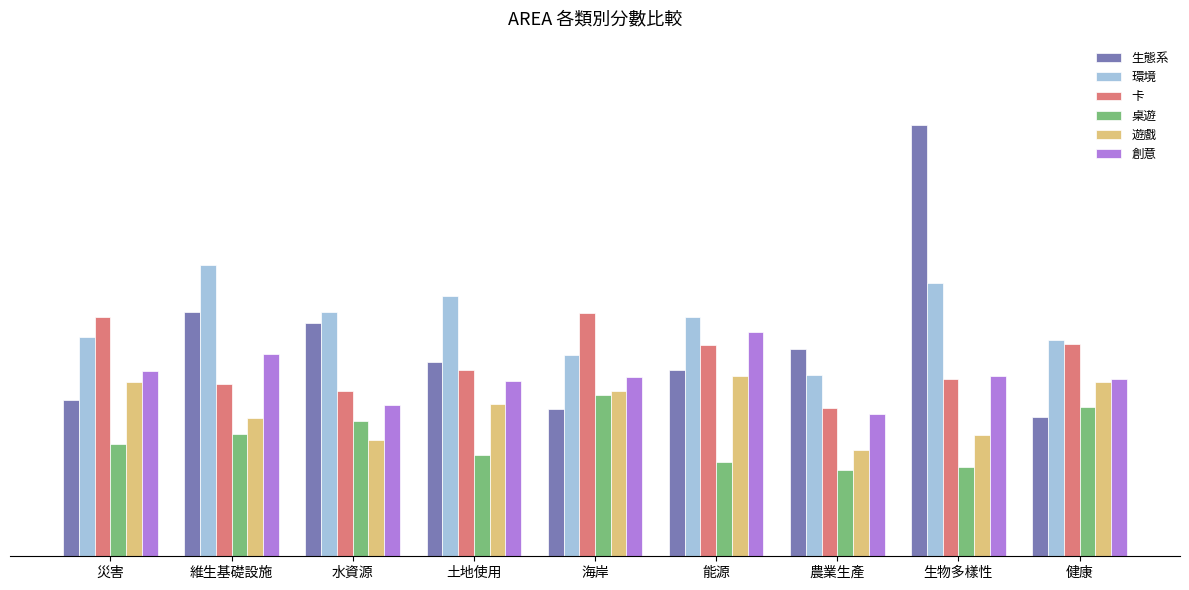

Reading left to right, transcribe all the data shown in this chart.

生態系: 災害=0.3	維生基礎設施=0.5	水資源=0.5	土地使用=0.4	海岸=0.3	能源=0.4	農業生產=0.4	生物多樣性=0.9	健康=0.3
環境: 災害=0.5	維生基礎設施=0.6	水資源=0.5	土地使用=0.6	海岸=0.4	能源=0.5	農業生產=0.4	生物多樣性=0.6	健康=0.5
卡: 災害=0.5	維生基礎設施=0.4	水資源=0.4	土地使用=0.4	海岸=0.5	能源=0.5	農業生產=0.3	生物多樣性=0.4	健康=0.5
桌遊: 災害=0.2	維生基礎設施=0.3	水資源=0.3	土地使用=0.2	海岸=0.3	能源=0.2	農業生產=0.2	生物多樣性=0.2	健康=0.3
遊戲: 災害=0.4	維生基礎設施=0.3	水資源=0.2	土地使用=0.3	海岸=0.4	能源=0.4	農業生產=0.2	生物多樣性=0.3	健康=0.4
創意: 災害=0.4	維生基礎設施=0.4	水資源=0.3	土地使用=0.4	海岸=0.4	能源=0.5	農業生產=0.3	生物多樣性=0.4	健康=0.4